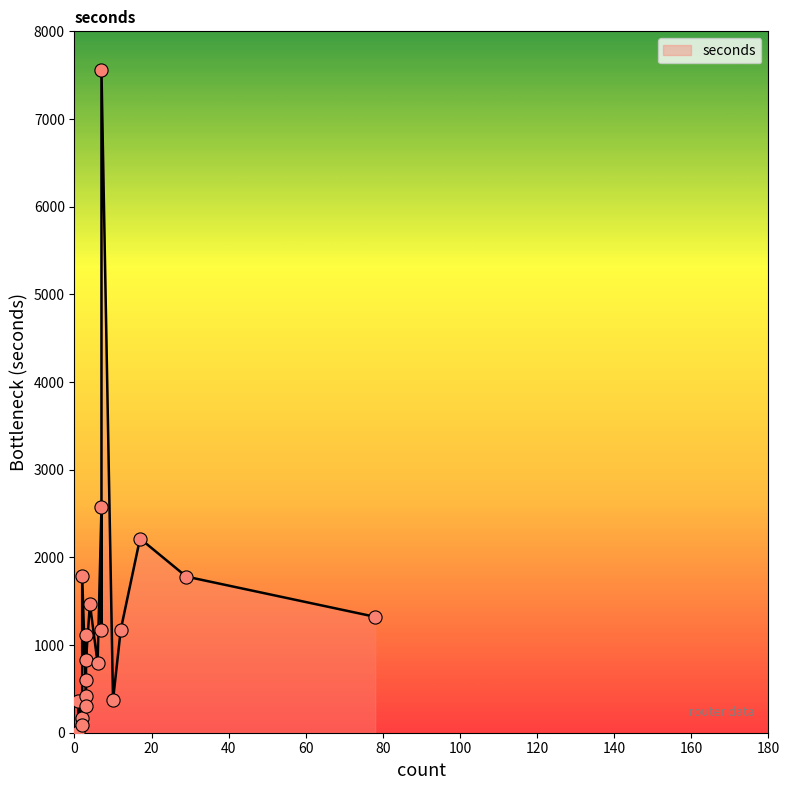

What is the ratio of the value at 17 to the value at 7?

1.9